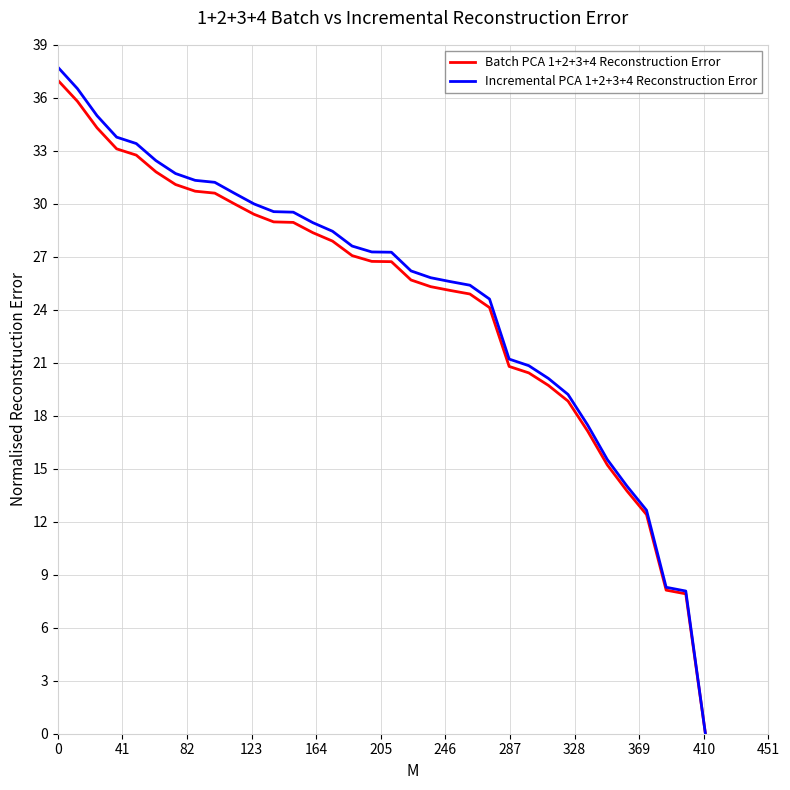

What is the maximum value for Batch PCA 1+2+3+4 Reconstruction Error?

37.0